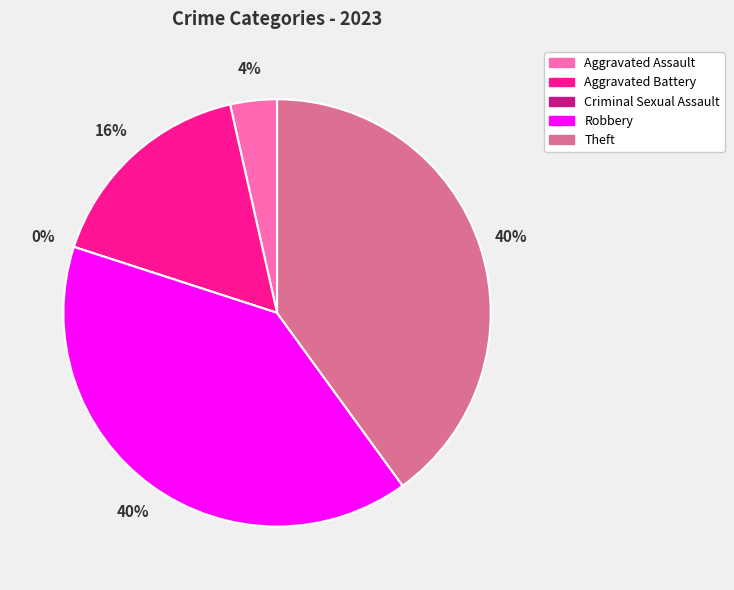

What is the change in value from Criminal Sexual Assault to Theft?

+34